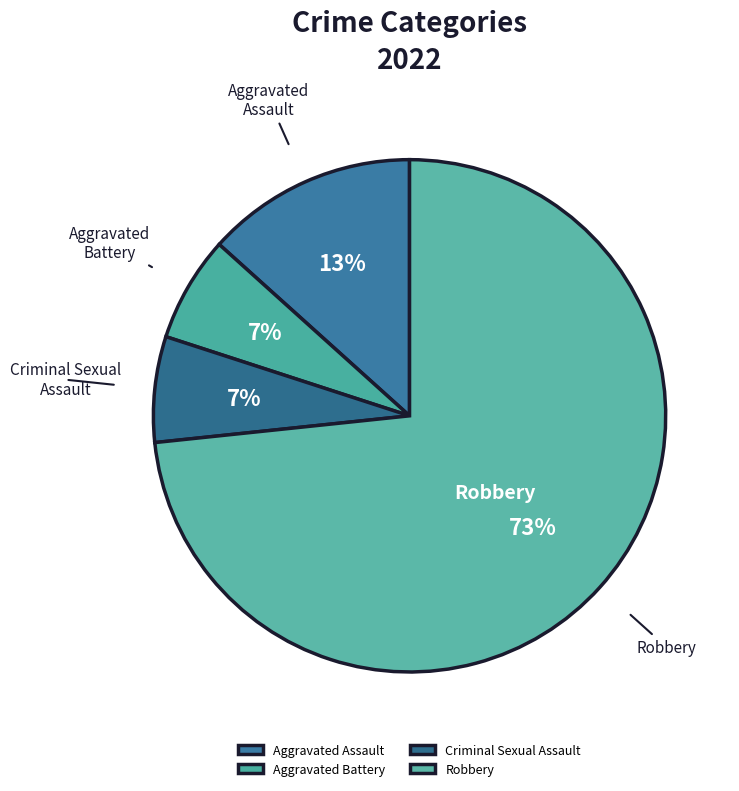

True or false: Aggravated Assault accounts for 22% of the total.

False